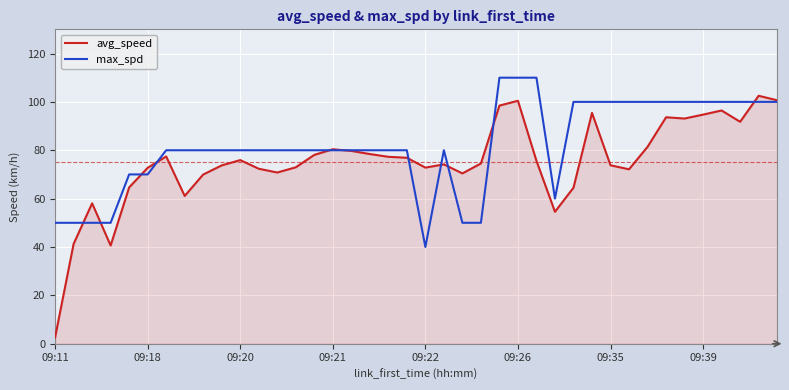

List the series in order of their overall mean, lowest first.

avg_speed, max_spd